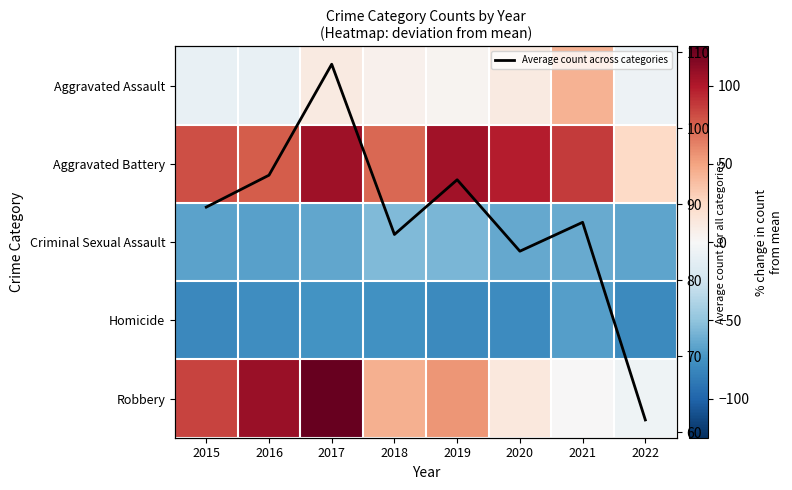

What is the maximum value shown in the chart?

125.0